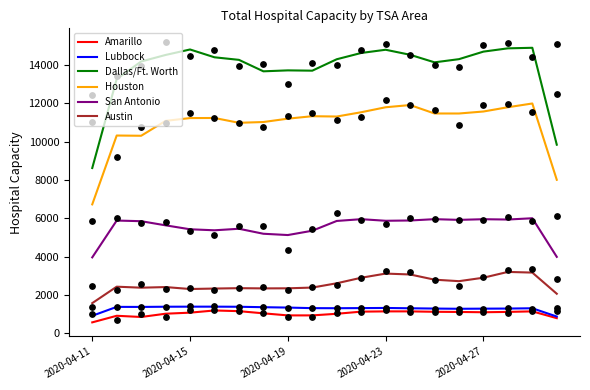

Is the value of Amarillo at 6 greater than the value of San Antonio at 17?

No